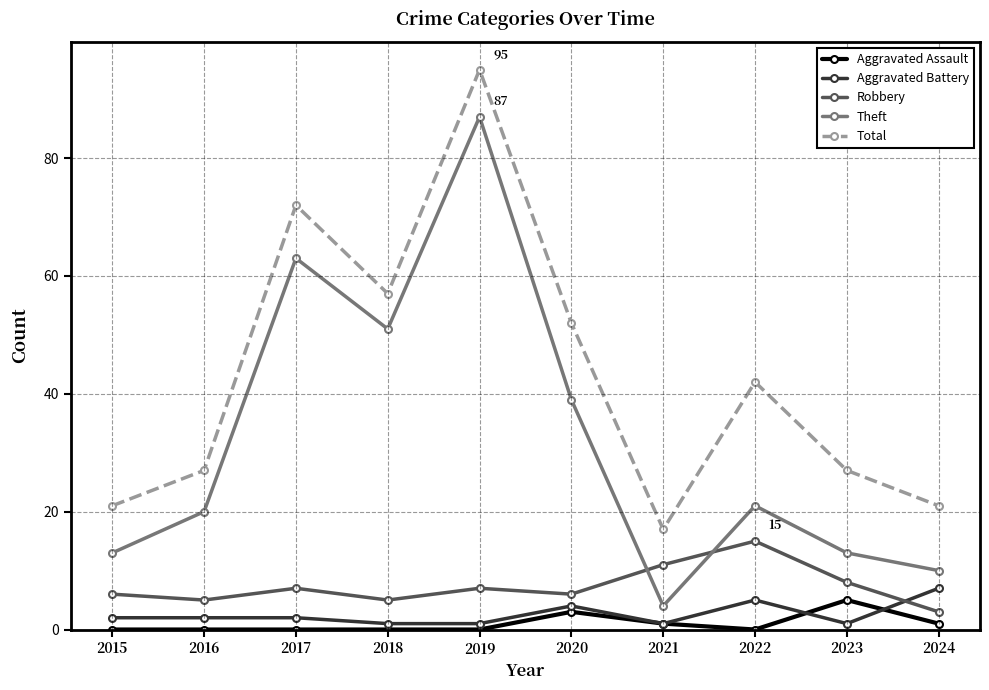

How many distinct data groups are displayed?

5